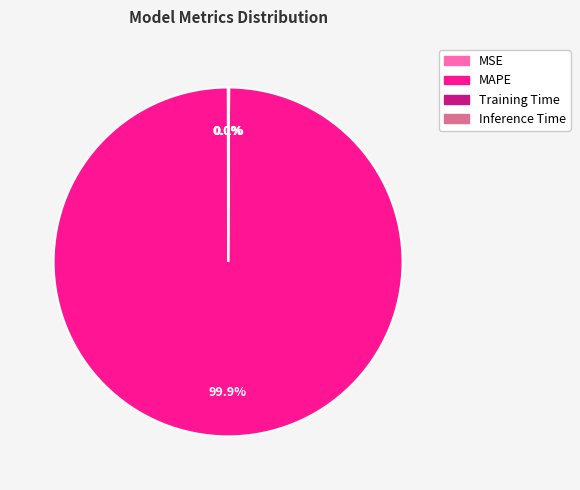

Which category has the biggest portion of the pie?

MAPE